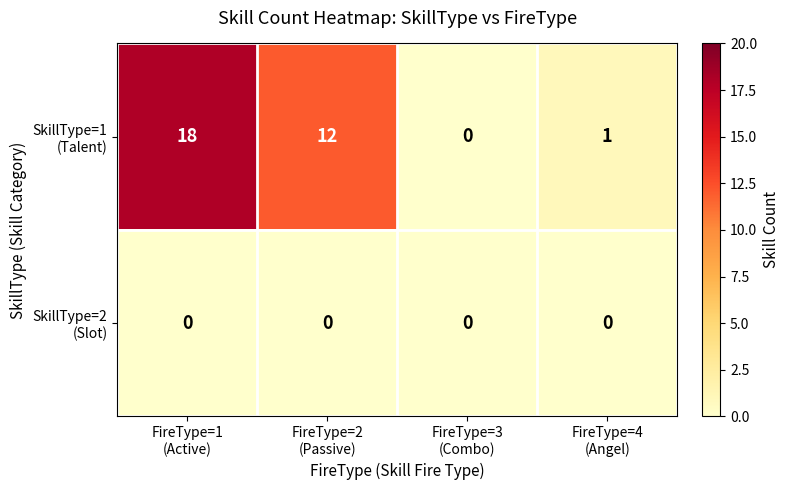

Count the number of categories in the chart.

4